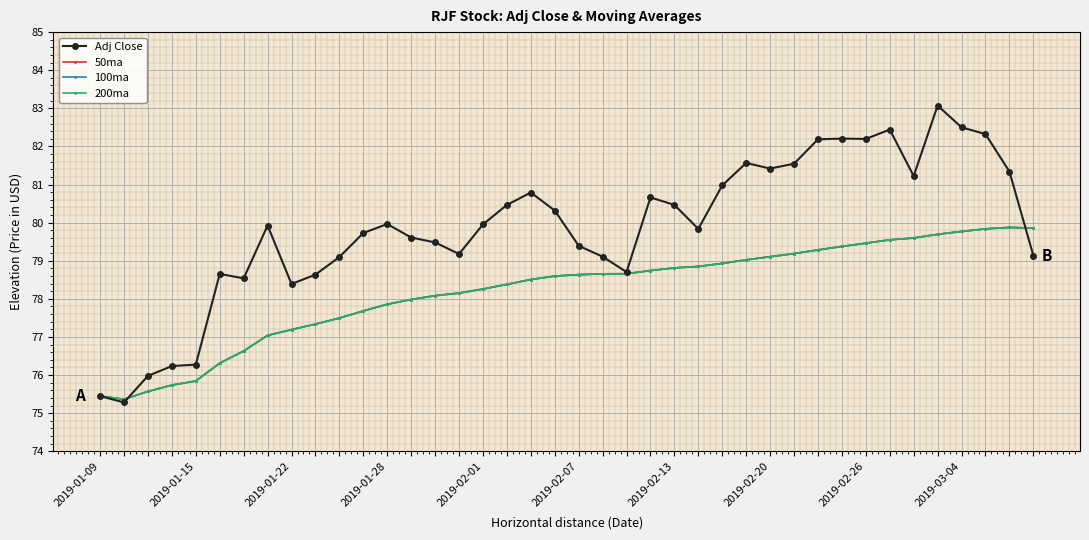

What is the minimum value for 50ma?

75.4